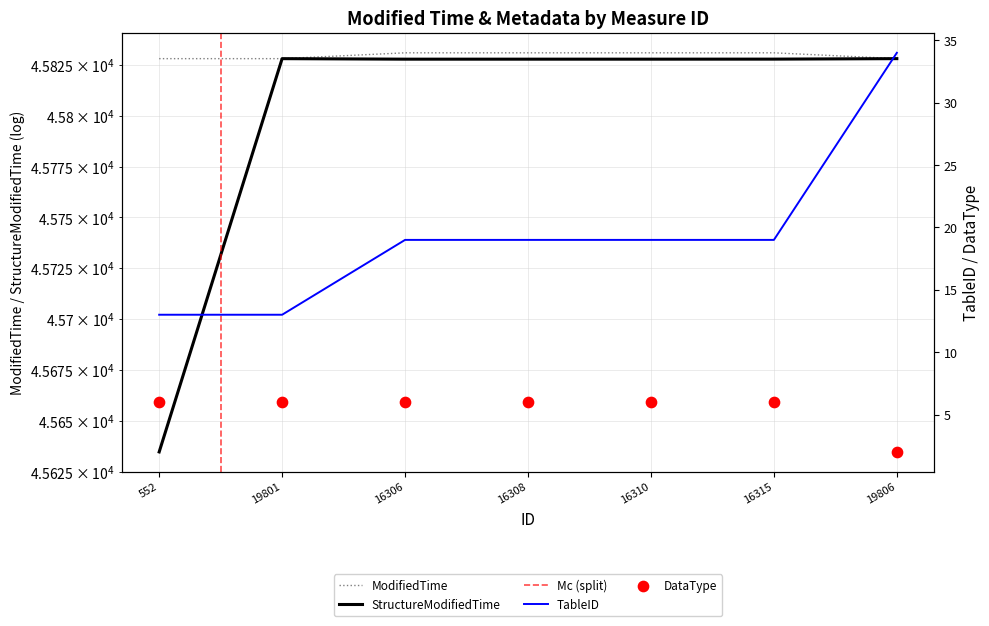

Which series has the largest total across all categories?

ModifiedTime